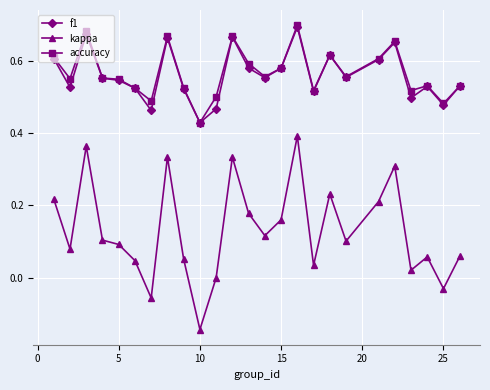

True or false: kappa and f1 intersect in this chart.

False